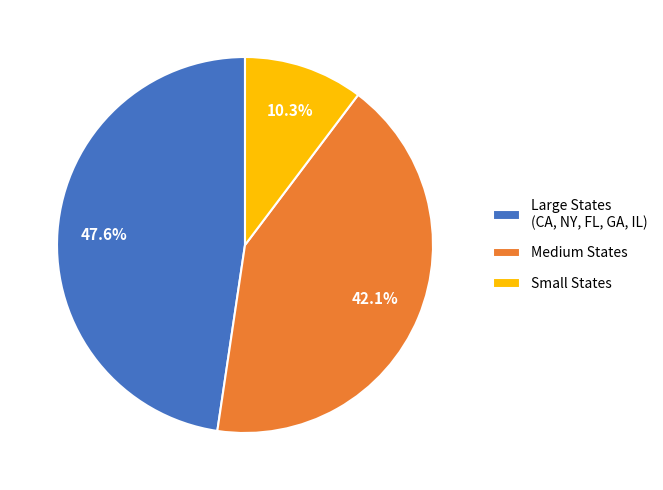

Is there any slice that represents more than half of the pie?

No